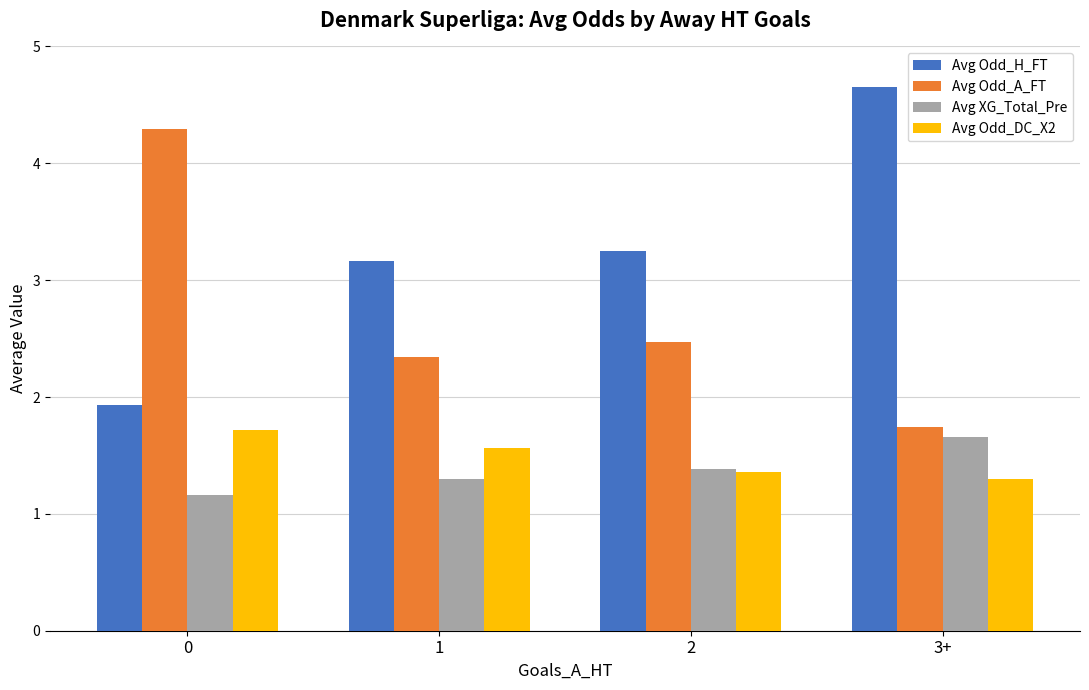

At 1, list the series in order from smallest to largest.

Avg XG_Total_Pre, Avg Odd_DC_X2, Avg Odd_A_FT, Avg Odd_H_FT